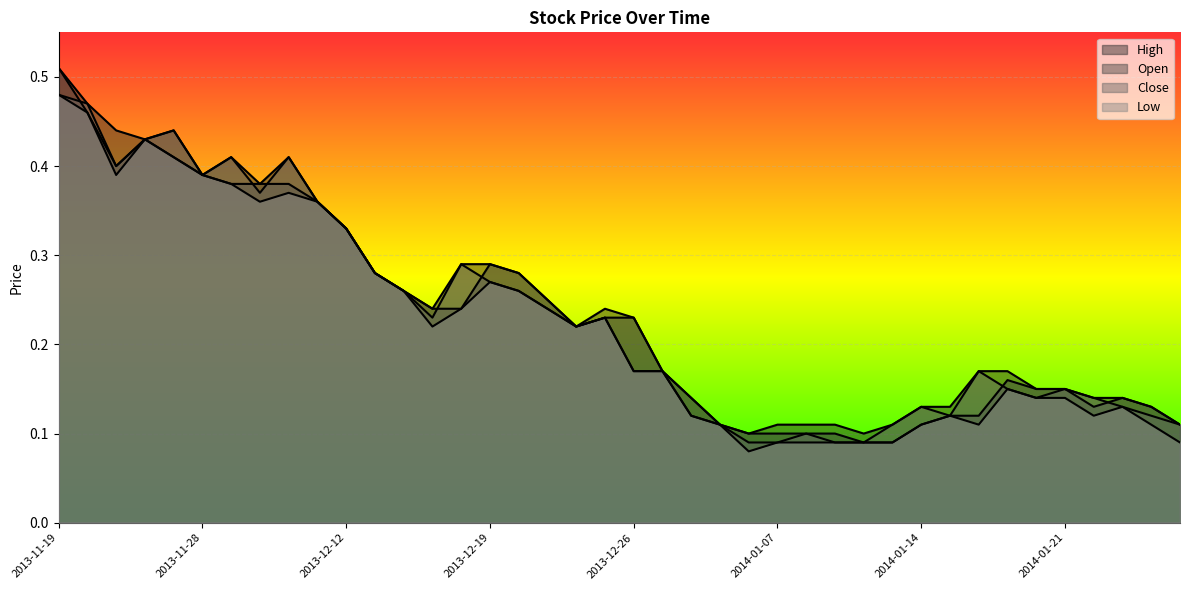

Is it true that Low equals 0.0 at 2014-01-09?

False